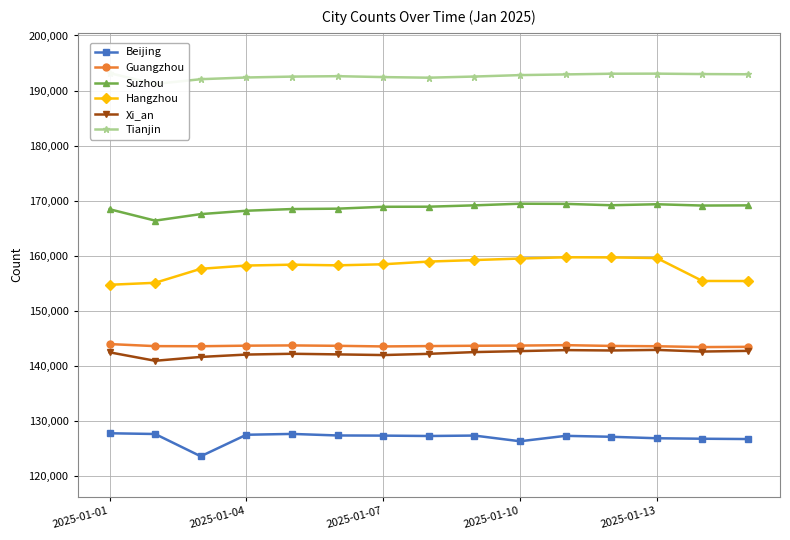

The value of Xi_an at 8 is 142527. True or false?

True